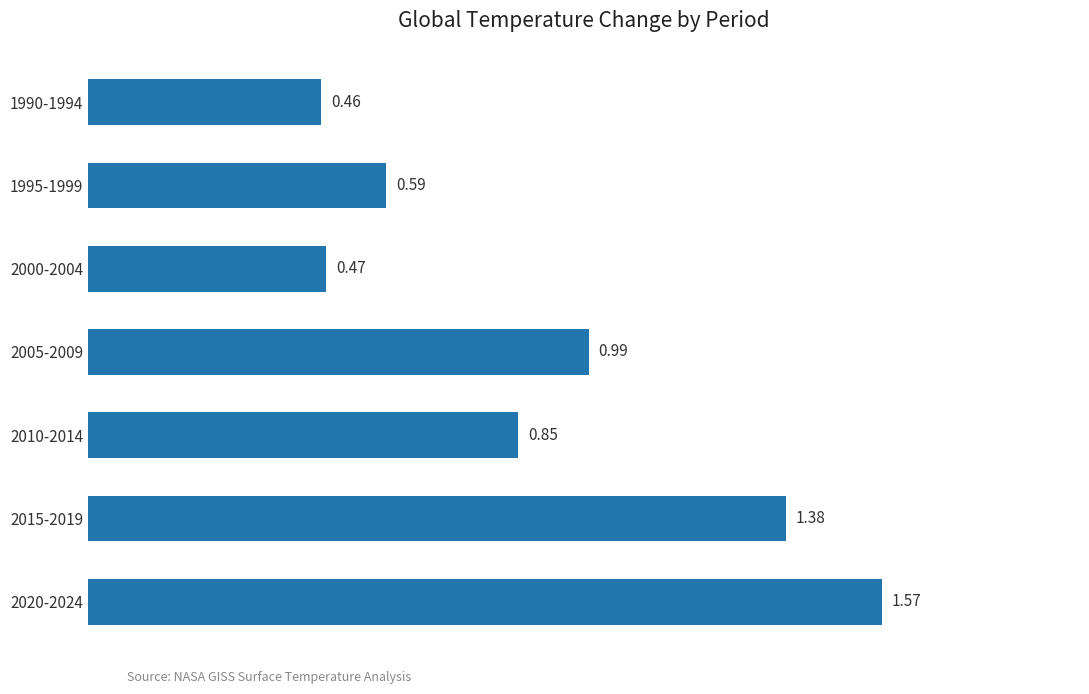

How many distinct data groups are displayed?

1